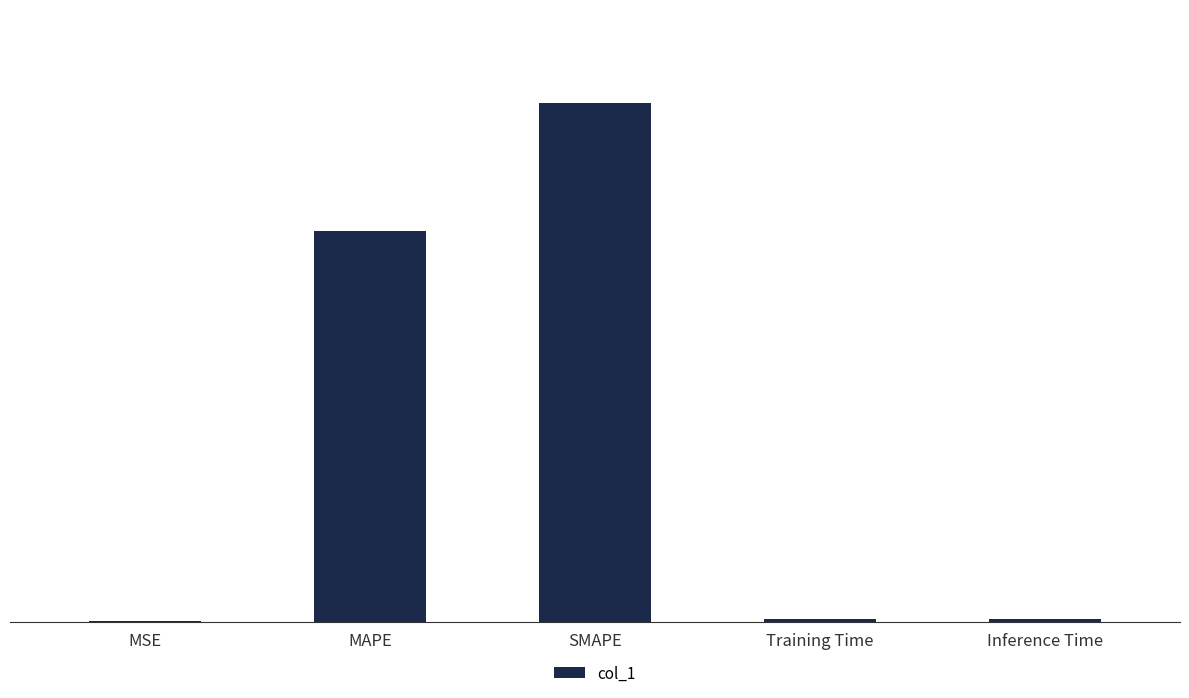

Which label corresponds to the largest value in the chart?

SMAPE